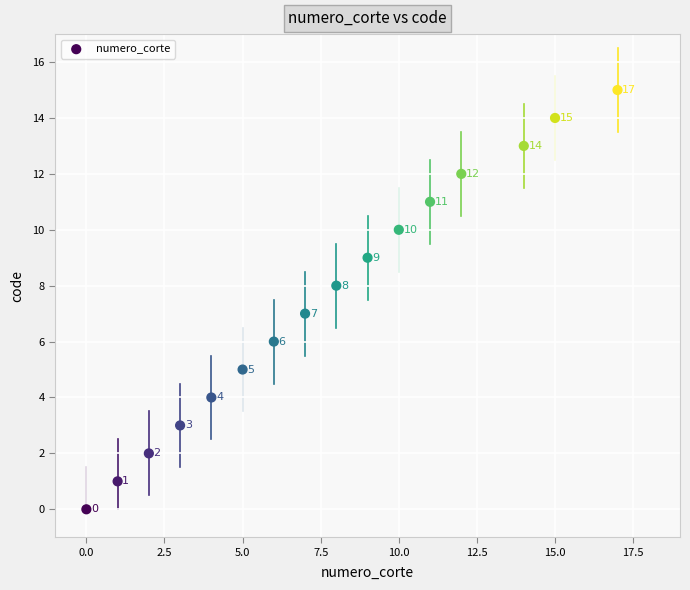

What Y value in the scatter plot is closest to 7?

7